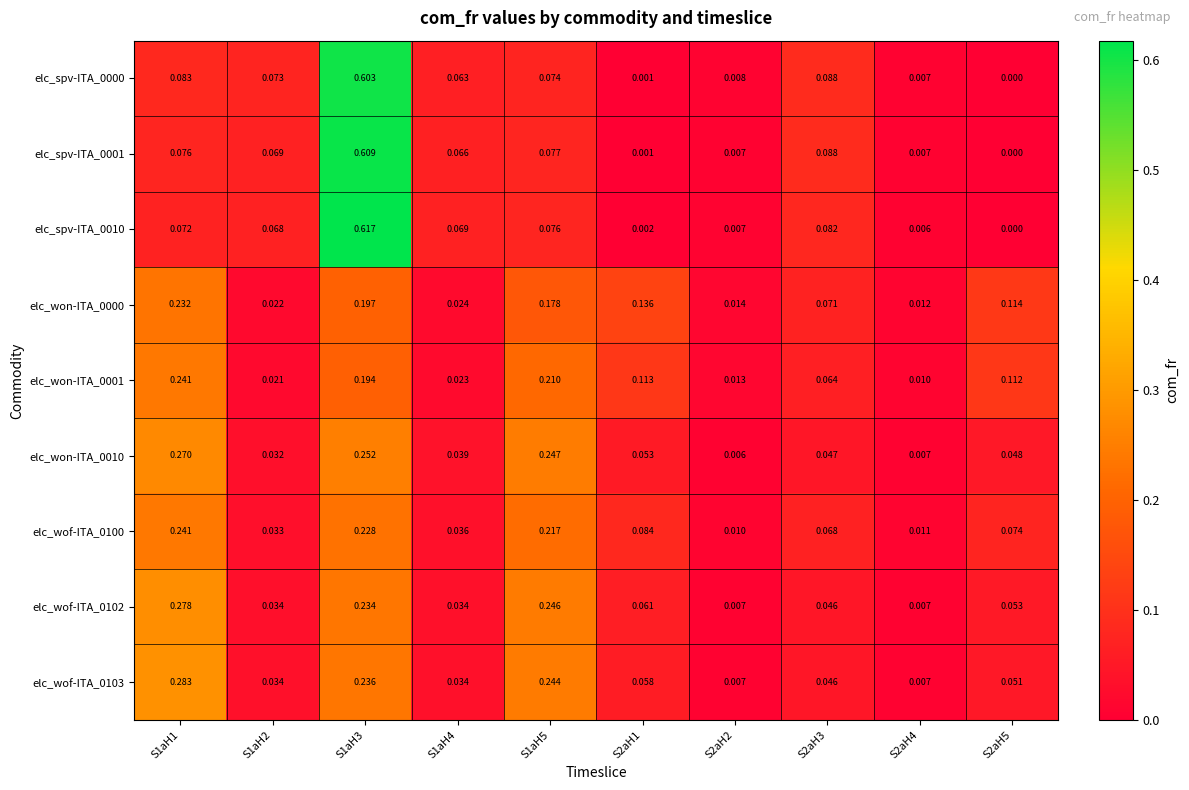

Is the value of elc_spv-ITA_0010 at S1aH4 greater than the value of elc_won-ITA_0001 at S1aH2?

Yes